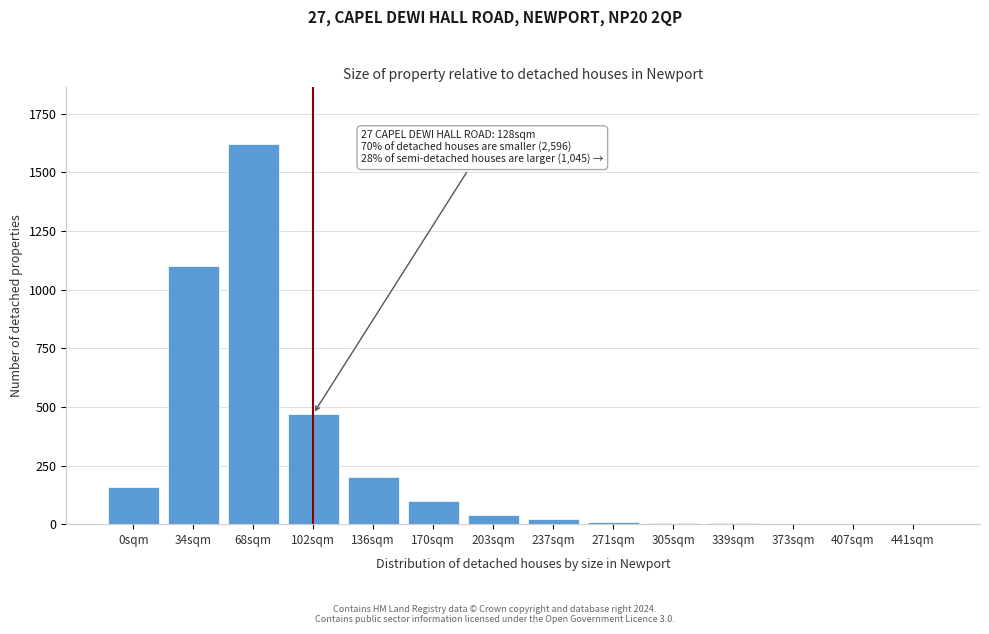

Where is the data nearest to the value 810?

34sqm